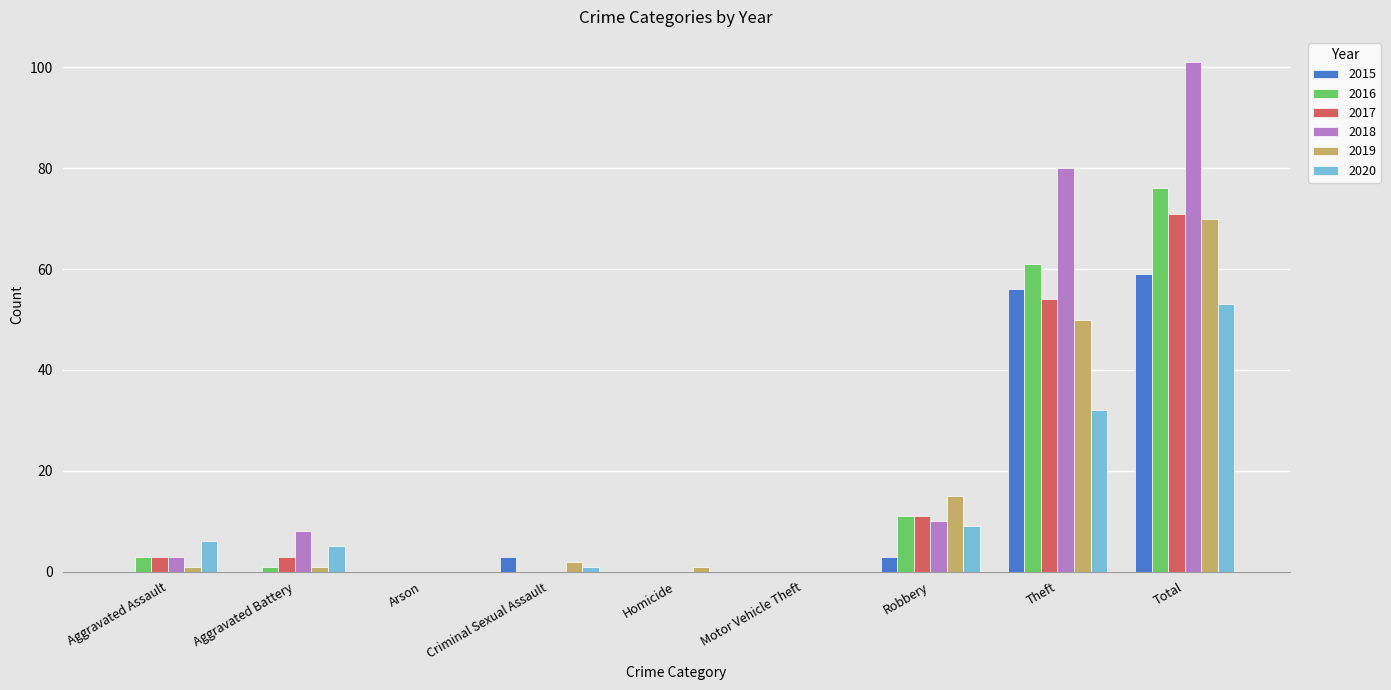

Is the value of 2018 at Motor Vehicle Theft greater than the value of 2016 at Total?

No